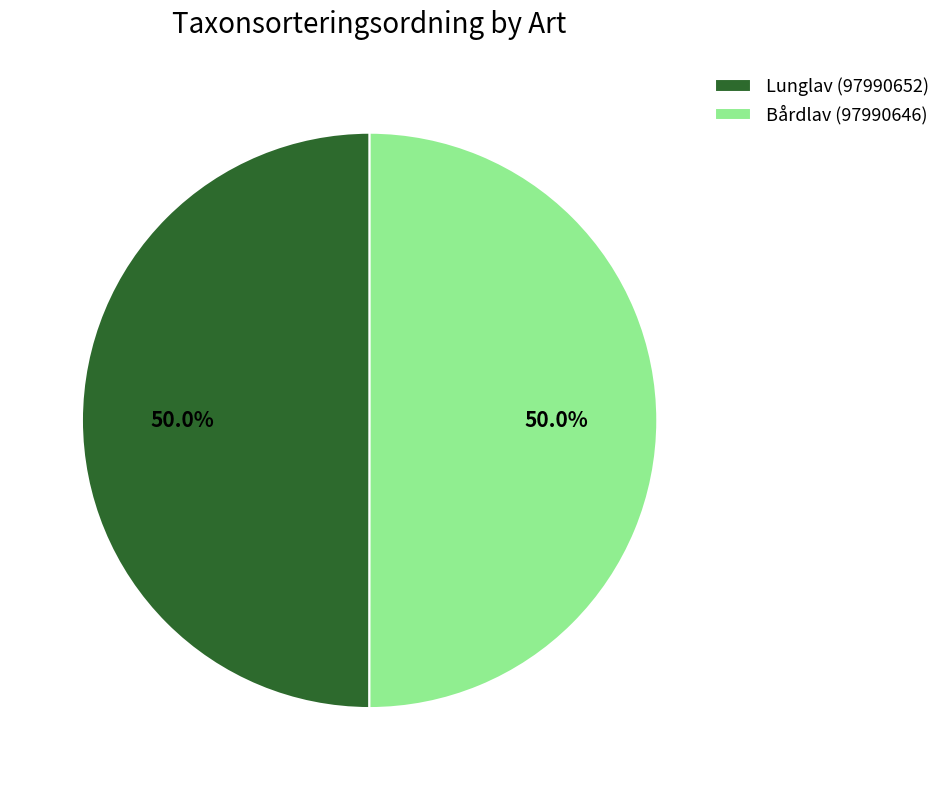

How many slices are in this pie chart?

2